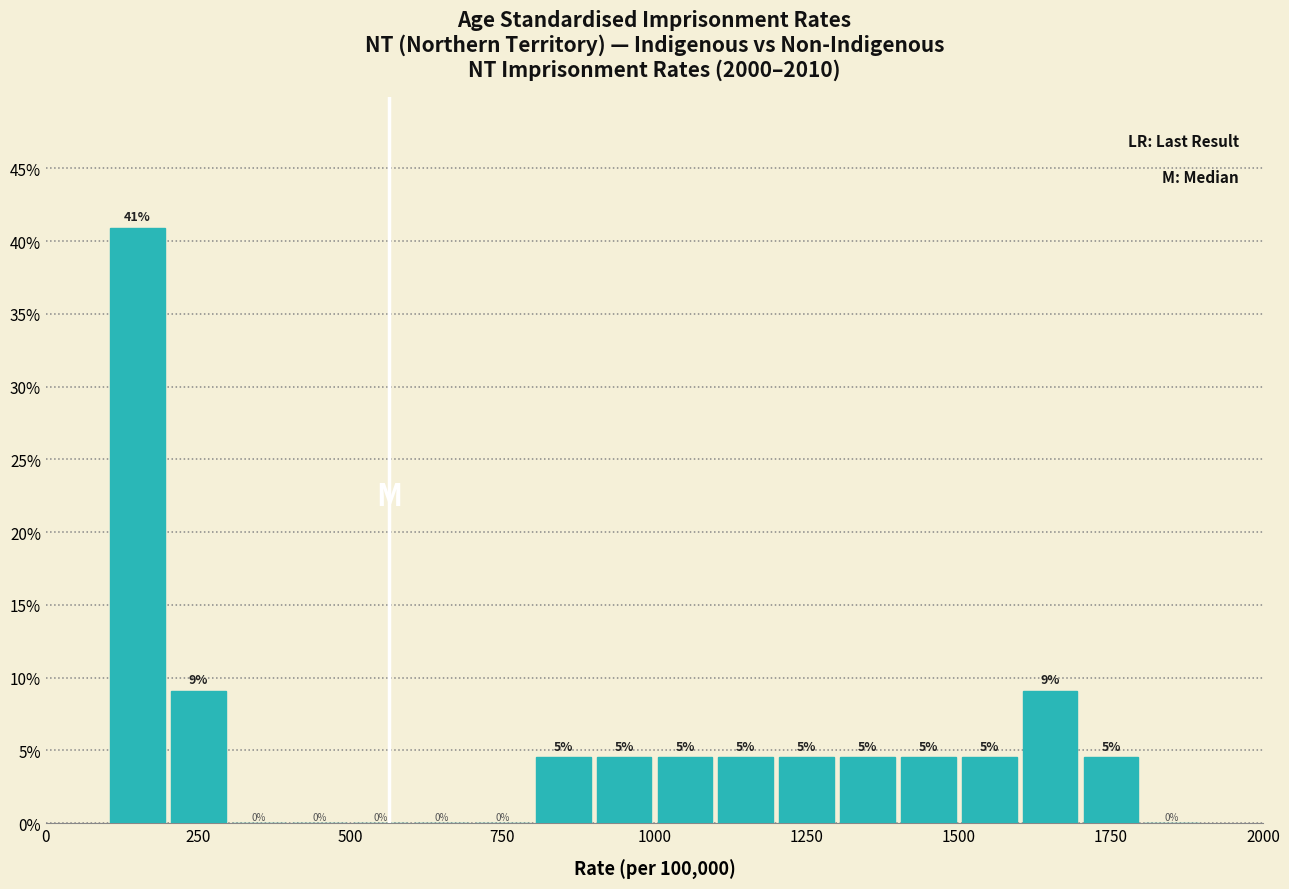

Around what value on the x-axis is the tallest bar? Give the approximate position of its centre, as read against the axis.

150